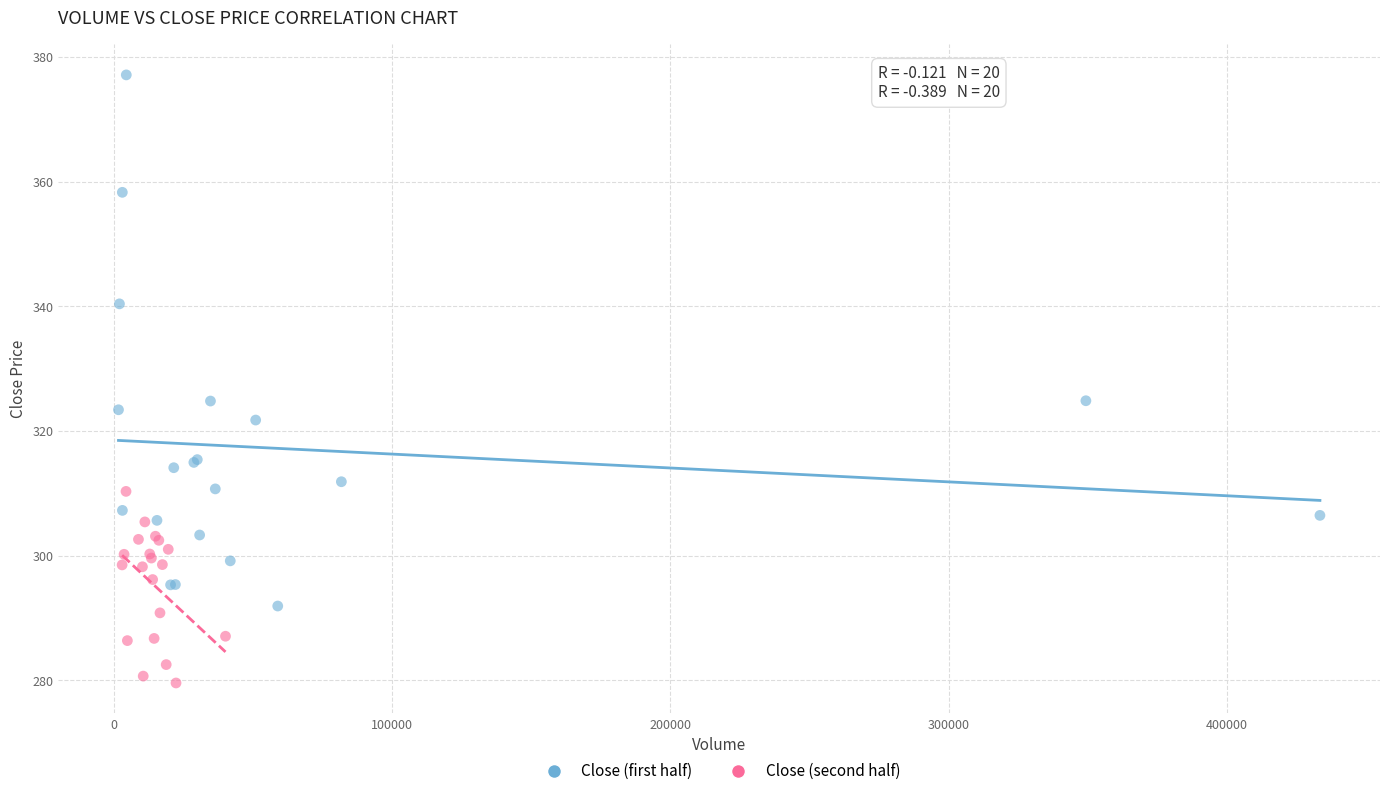

Which series contains the highest Y value?

Close (first half)